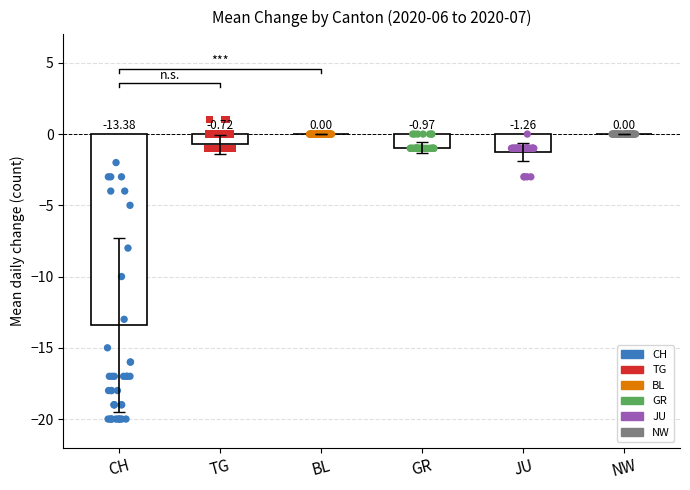

Which series reaches the minimum Y coordinate?

CH